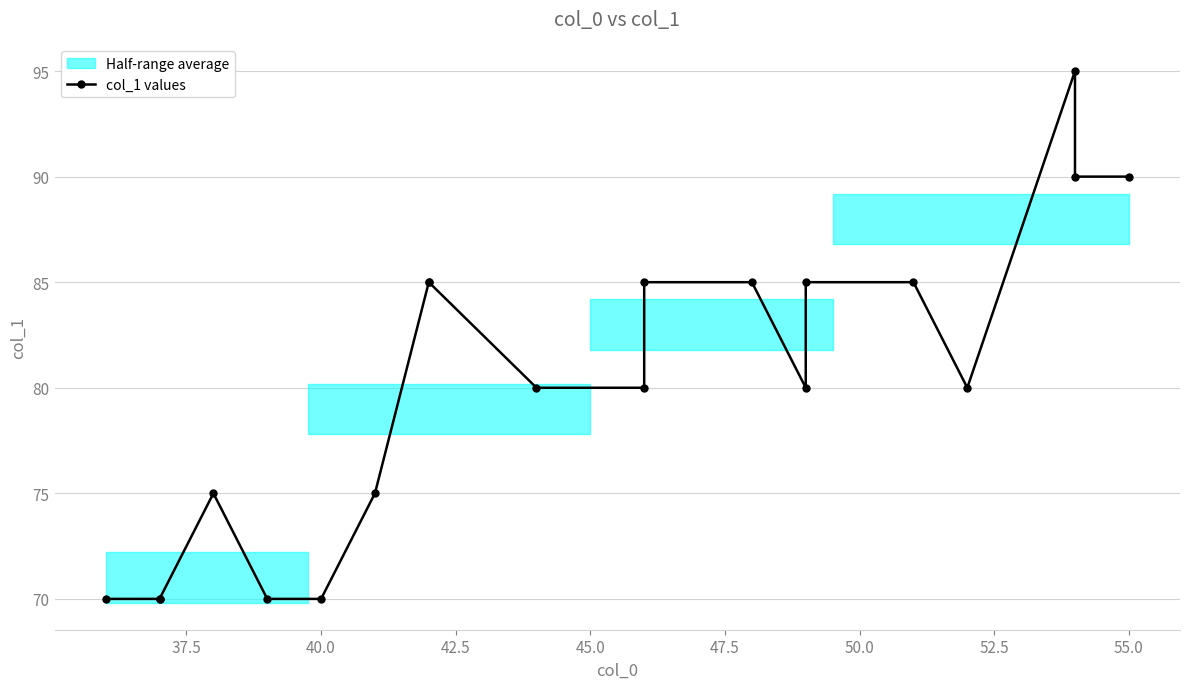

What is the label of the 20th point from the left?

55.0